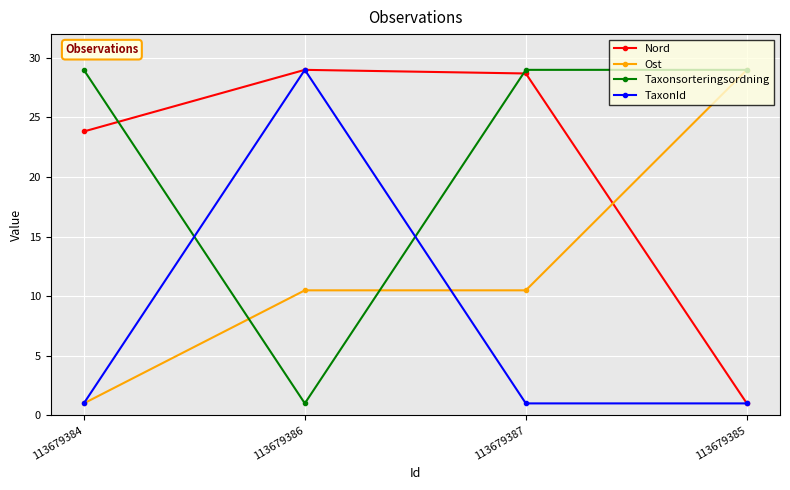

The Taxonsorteringsordning series shows 29.0 at 113679385. True or false?

True